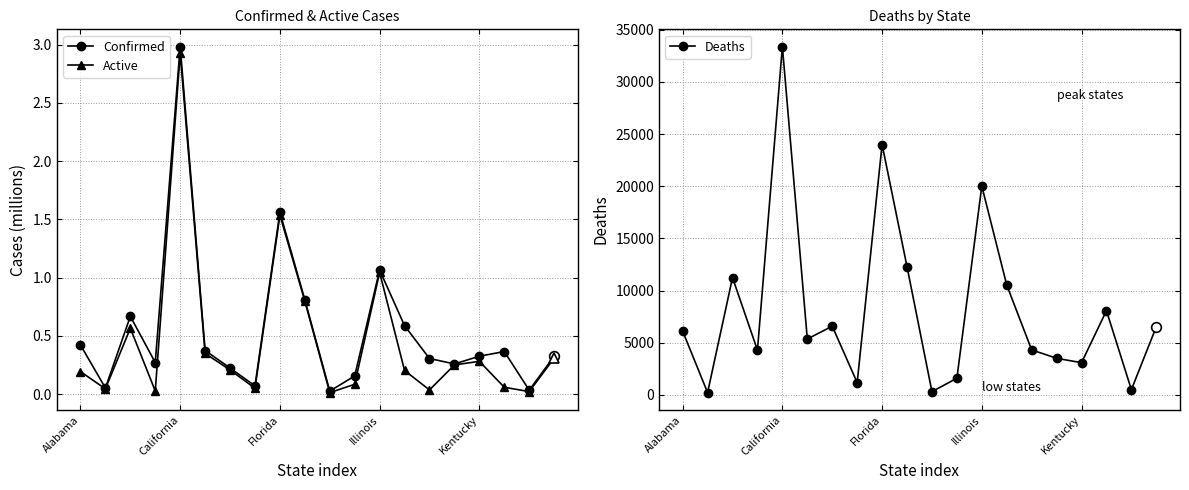

True or false: Confirmed and Active intersect in this chart.

False